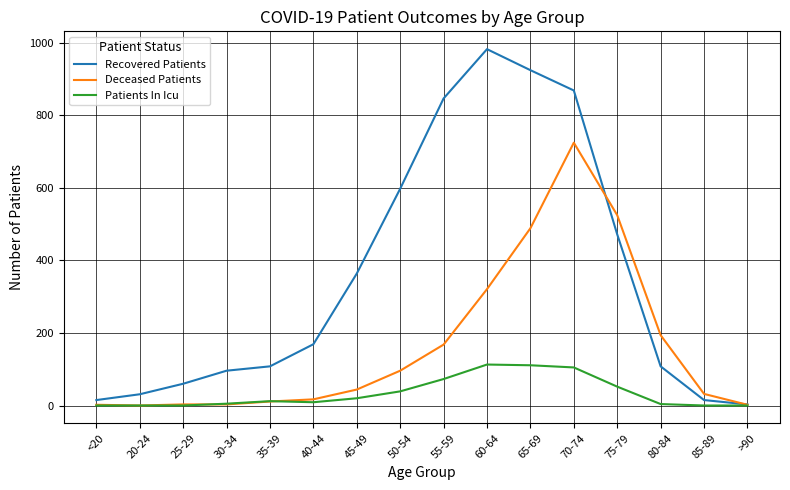

Which series has the largest range (max minus min)?

Recovered Patients